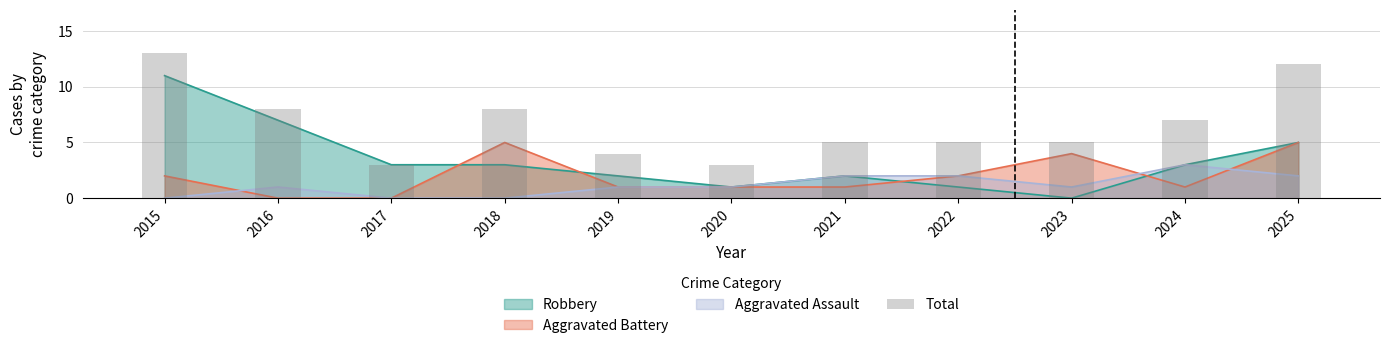

At which category does the chart reach its minimum across all series?

2017